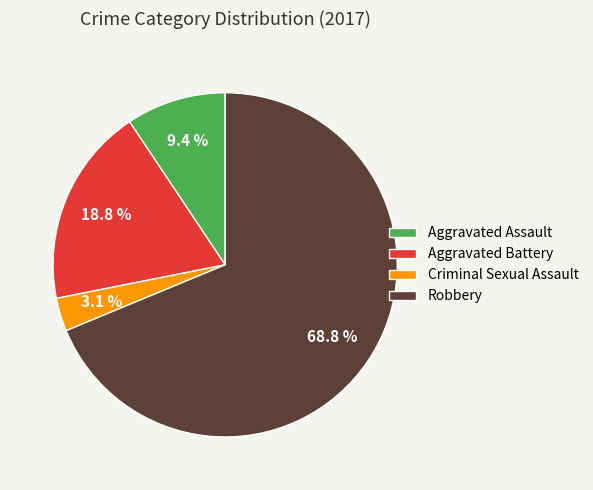

True or false: Aggravated Battery accounts for 19% of the total.

True